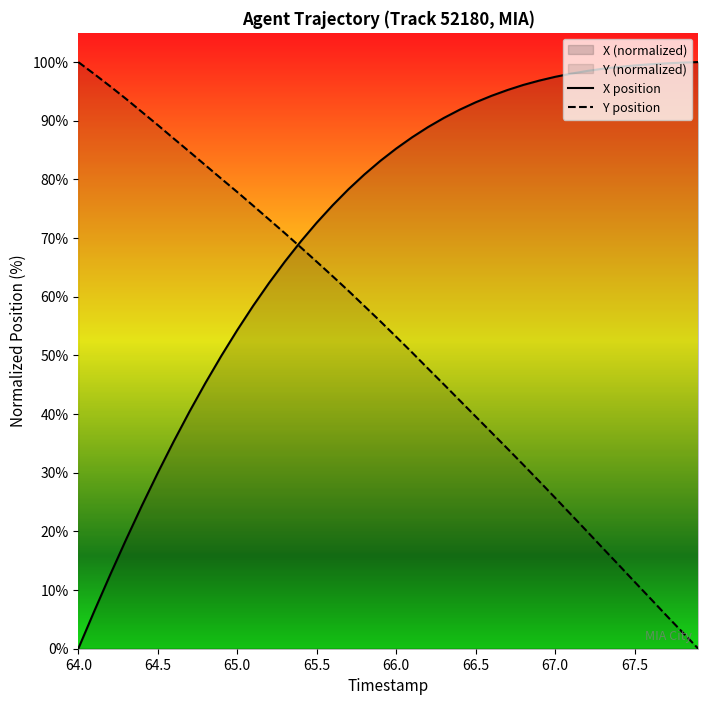

True or false: Y position has a value of 77.8 at 65.0.

True